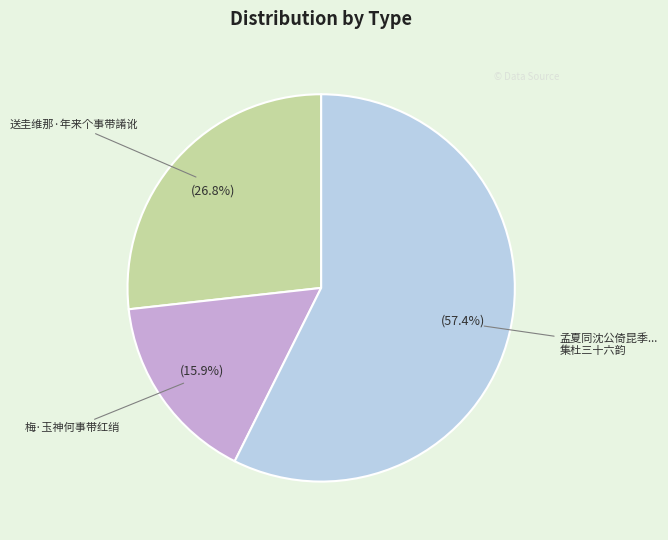

To the nearest percent, what is the average slice percentage?

33%